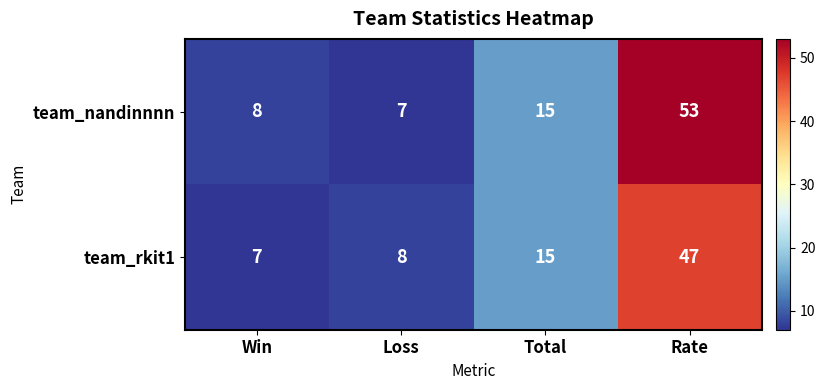

Which series has the largest total across all categories?

team_nandinnnn